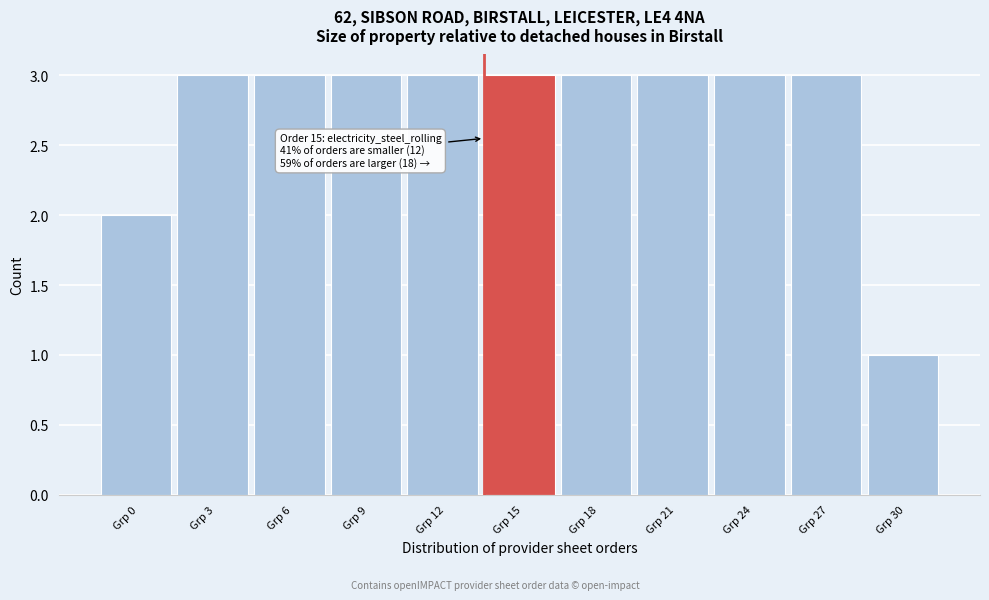

Reading right to left, list all the values displayed in this chart.

Grp 30=1	Grp 27=3	Grp 24=3	Grp 21=3	Grp 18=3	Grp 15=3	Grp 12=3	Grp 9=3	Grp 6=3	Grp 3=3	Grp 0=2